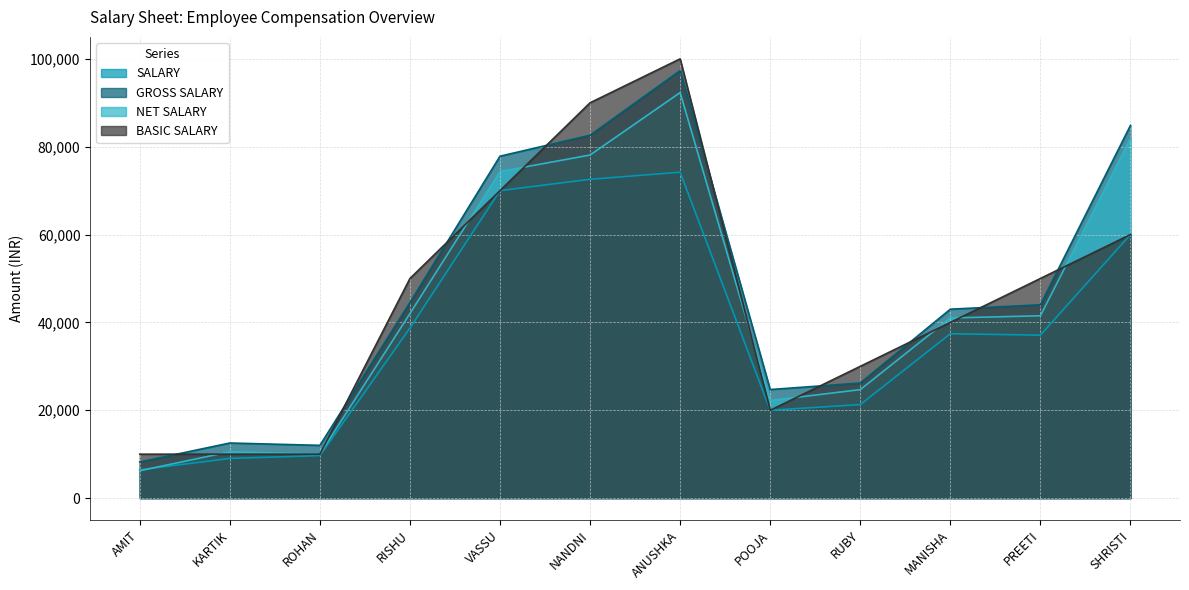

What is the value of the SALARY point at the 8th from the left?

20000.0